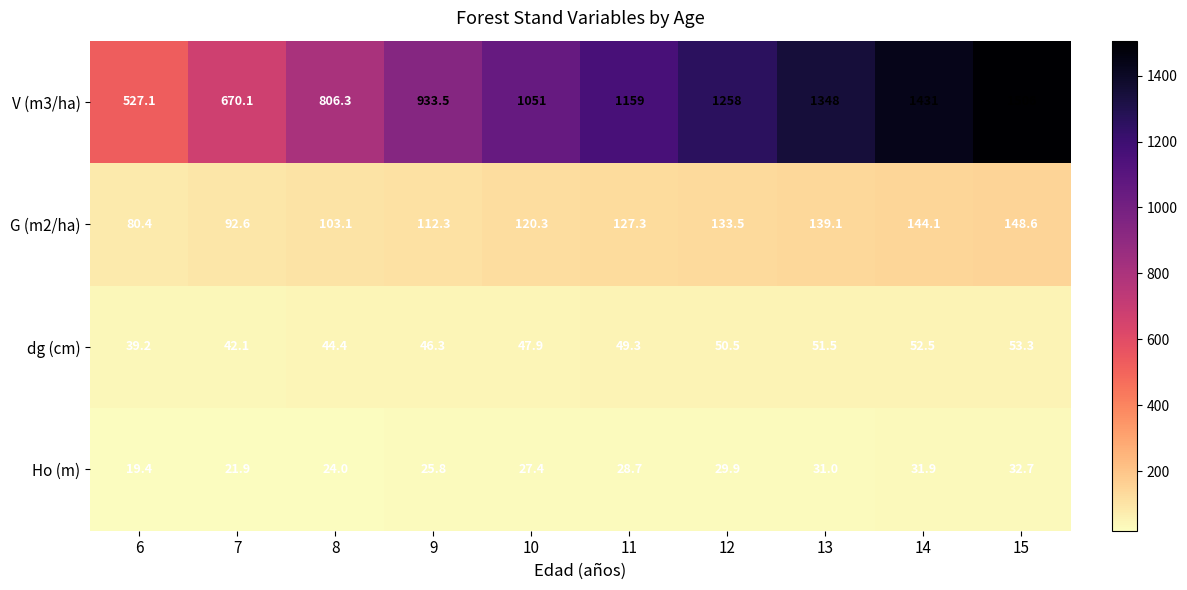

How many series are shown in this chart?

4